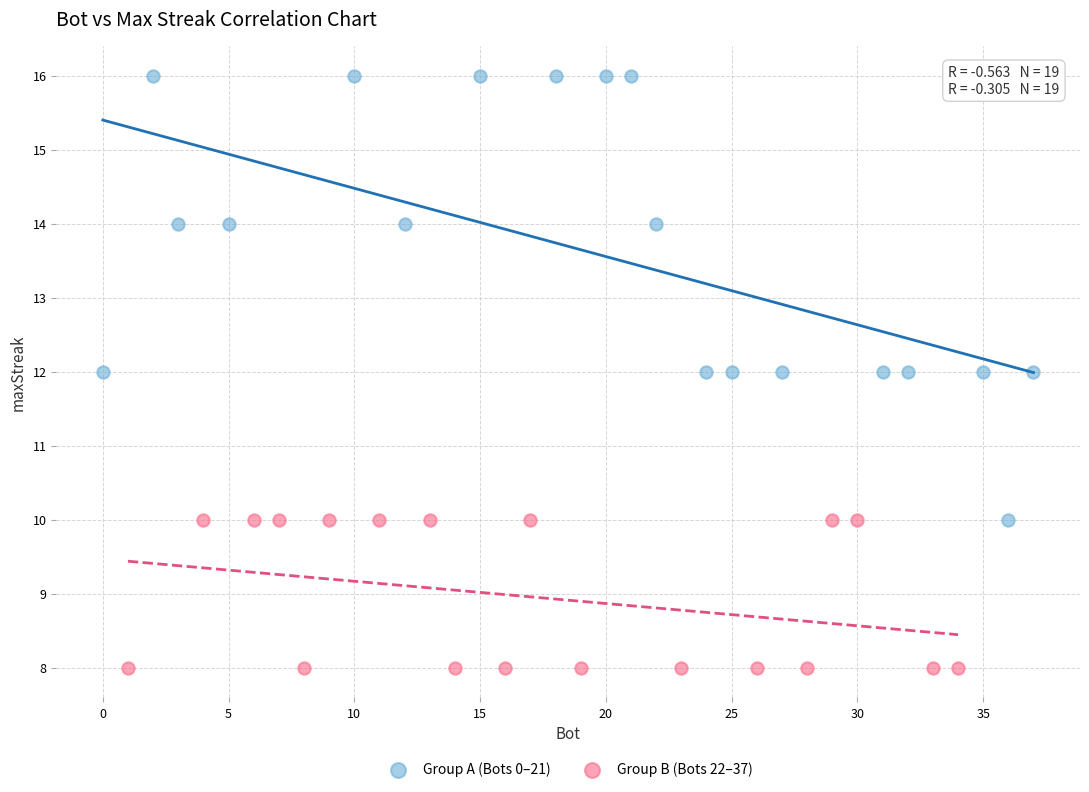

Which series reaches the minimum Y coordinate?

Group B (Bots 22–37)